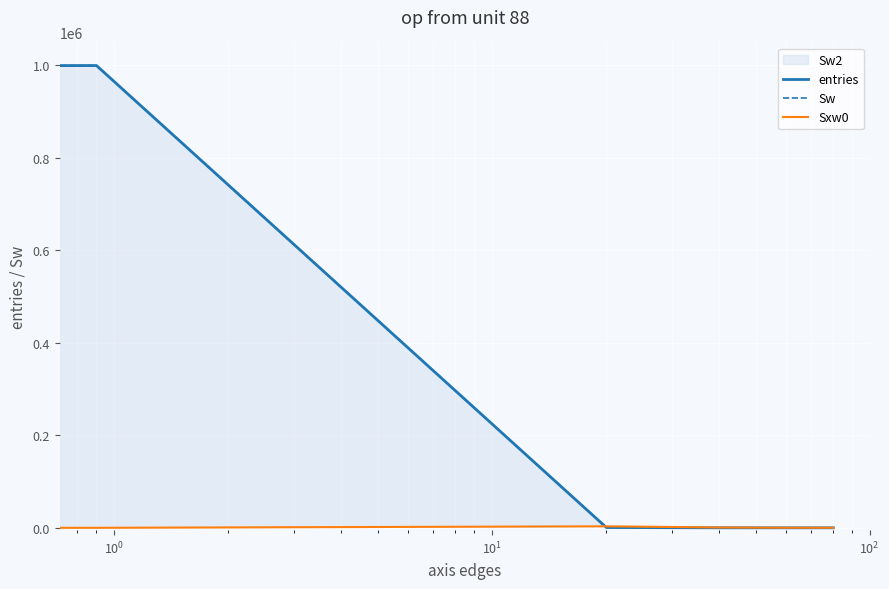

The value of Sw at $\mathdefault{10^{1}}$ is 38. True or false?

False